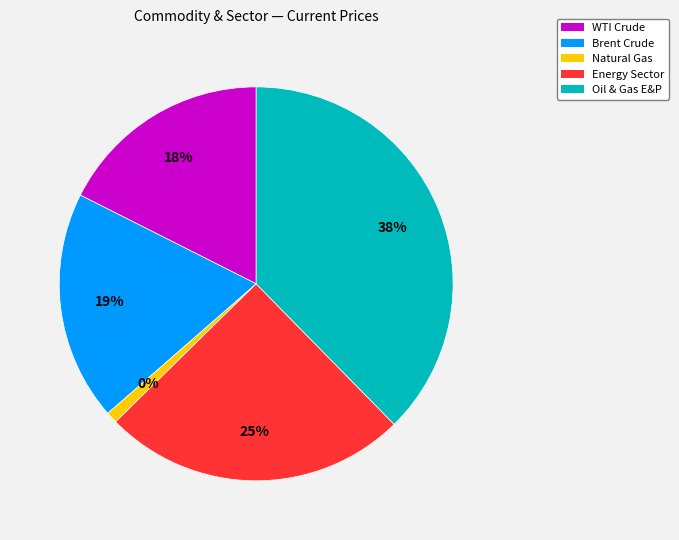

What percentage is the Brent Crude slice, to the nearest percent?

19%